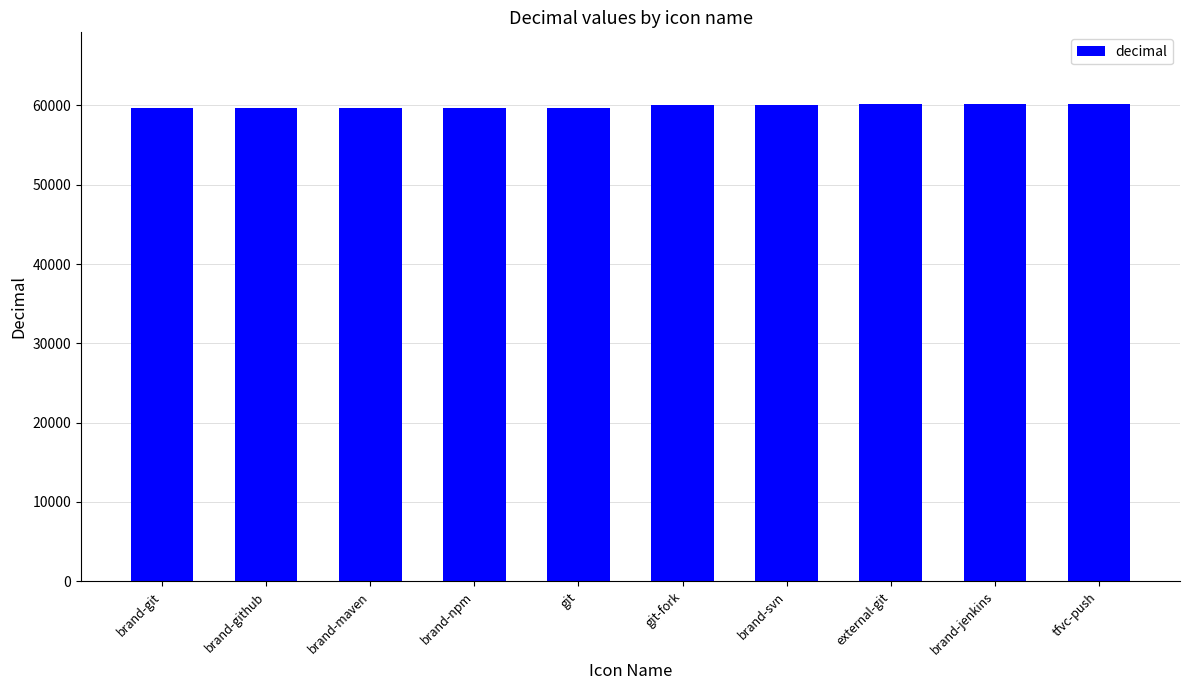

What is the minimum value shown in the chart?

59669